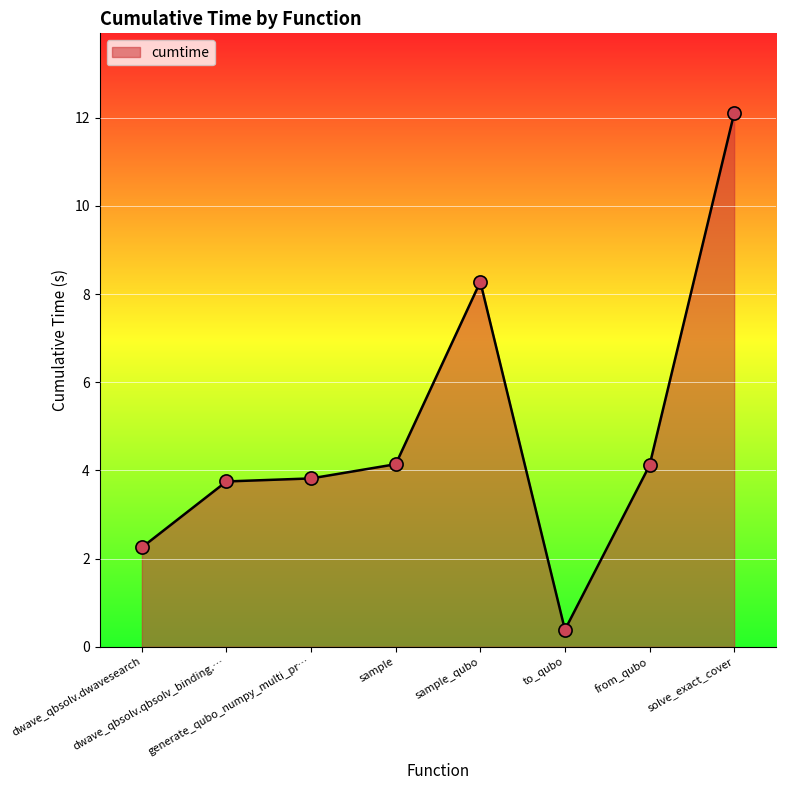

What is the average value?

4.9